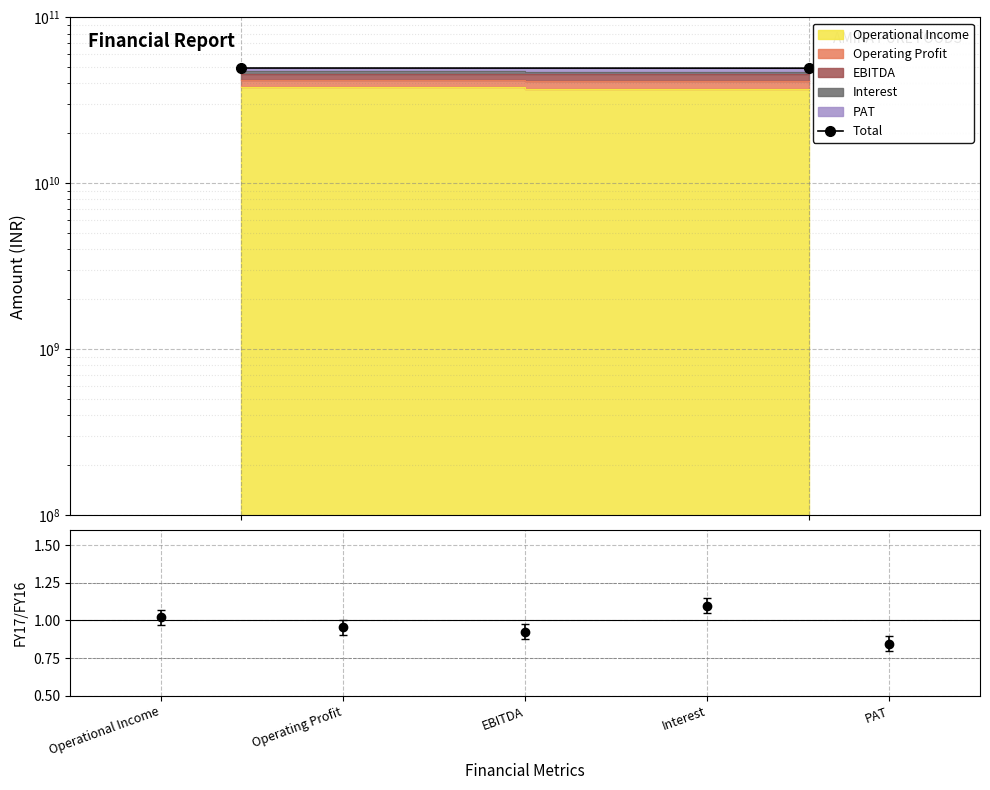

Reading left to right, extract all data points from this chart.

Operational Income=49566500000	Operating Profit=49465200000